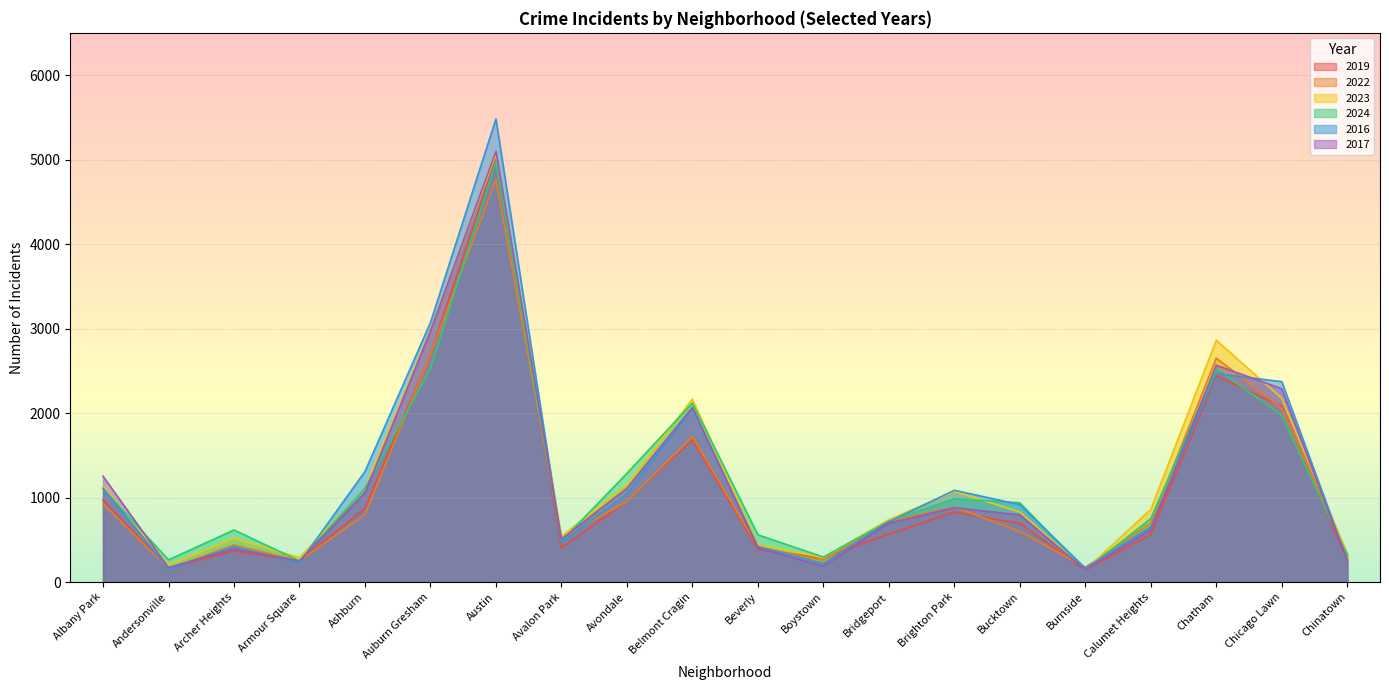

In 2016, how many points are lower than both neighbors (excluding endpoints)?

5